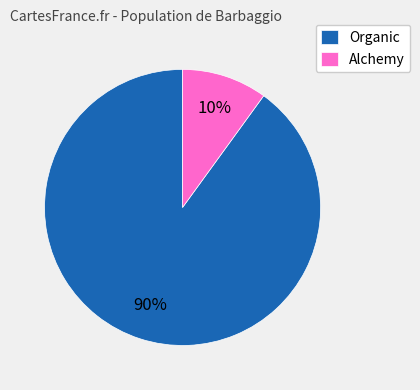

Rank the categories by value from highest to lowest.

Organic, Alchemy